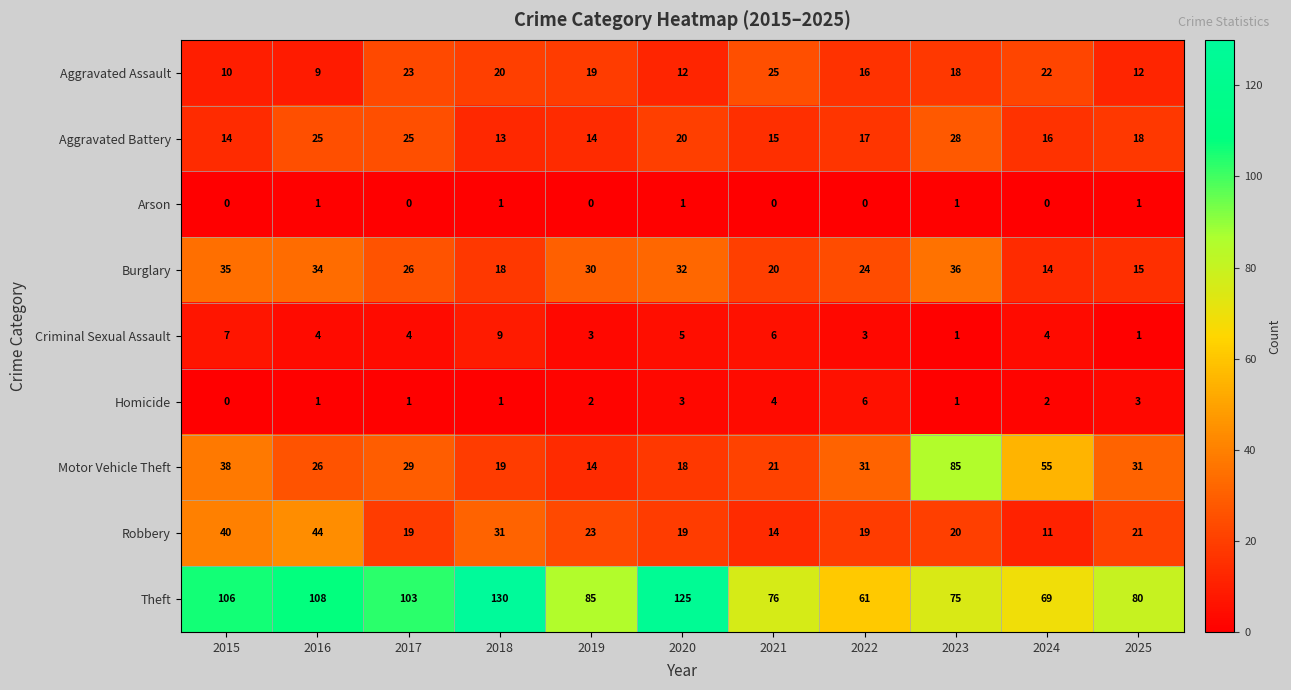

Between 2017 and 2020, which series saw the biggest shift?

Theft